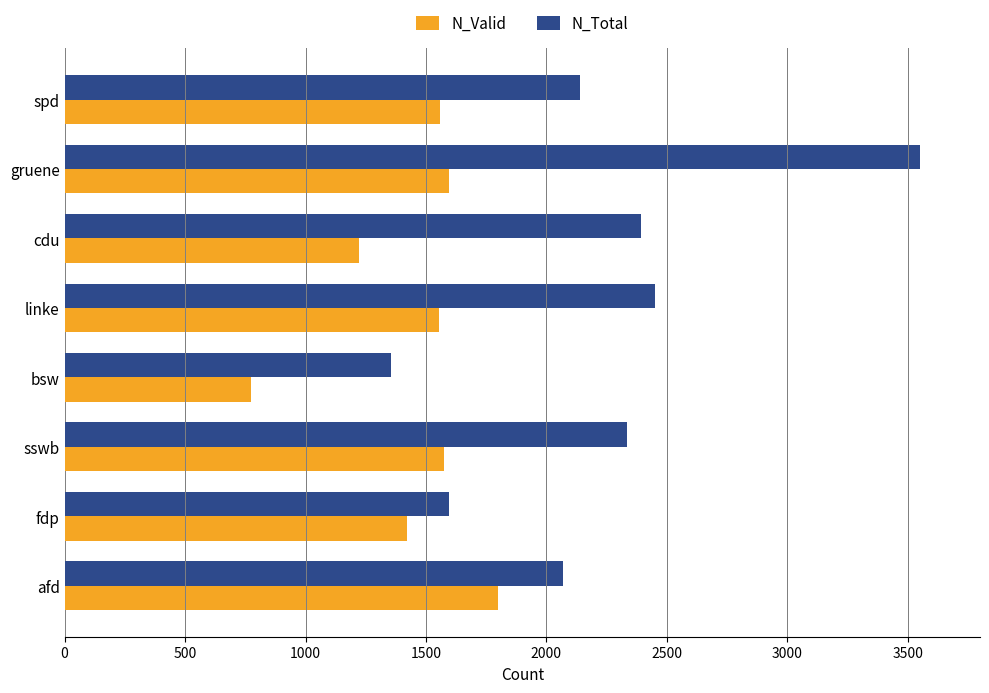

How many distinct data groups are displayed?

2